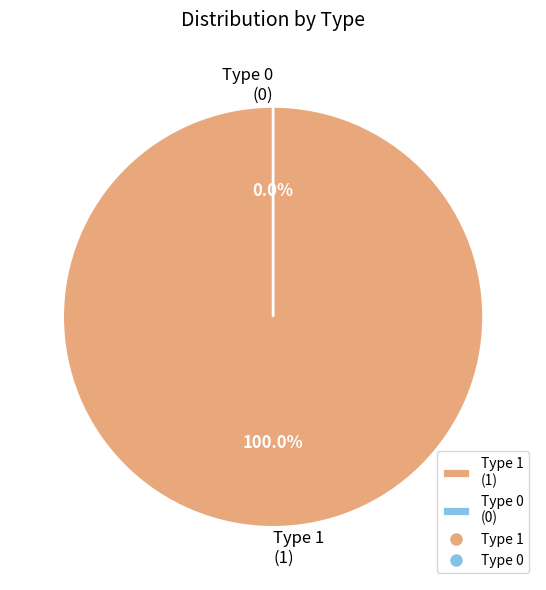

How many segments does this pie chart have?

2